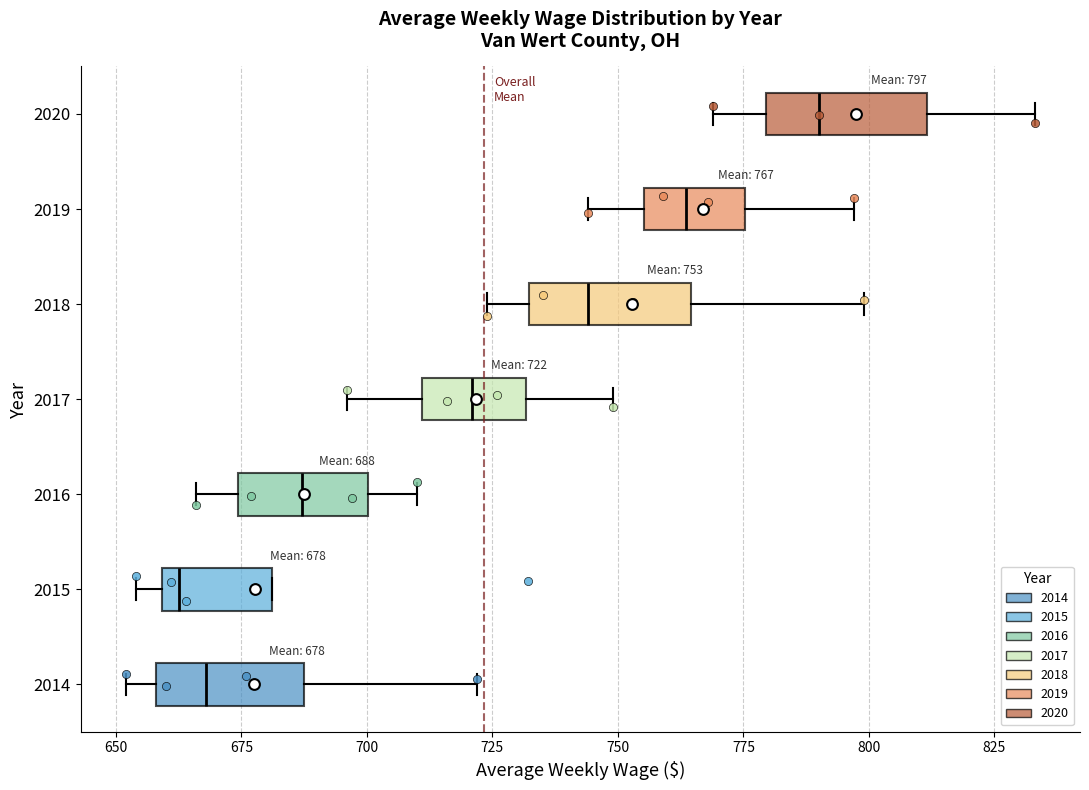

Which box has the furthest to the left median line?

2015